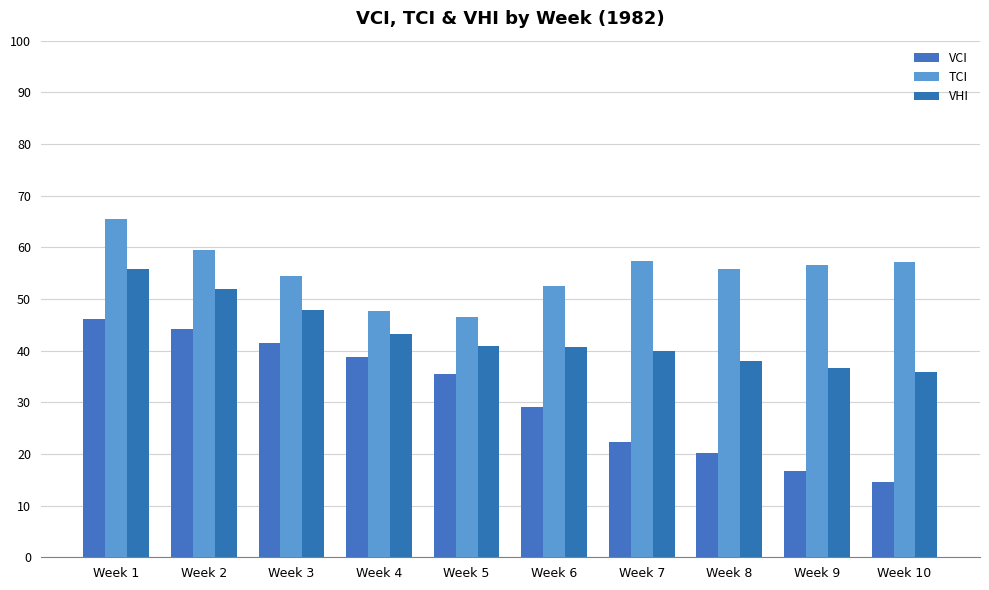

What is the sum of all VCI values?

309.0